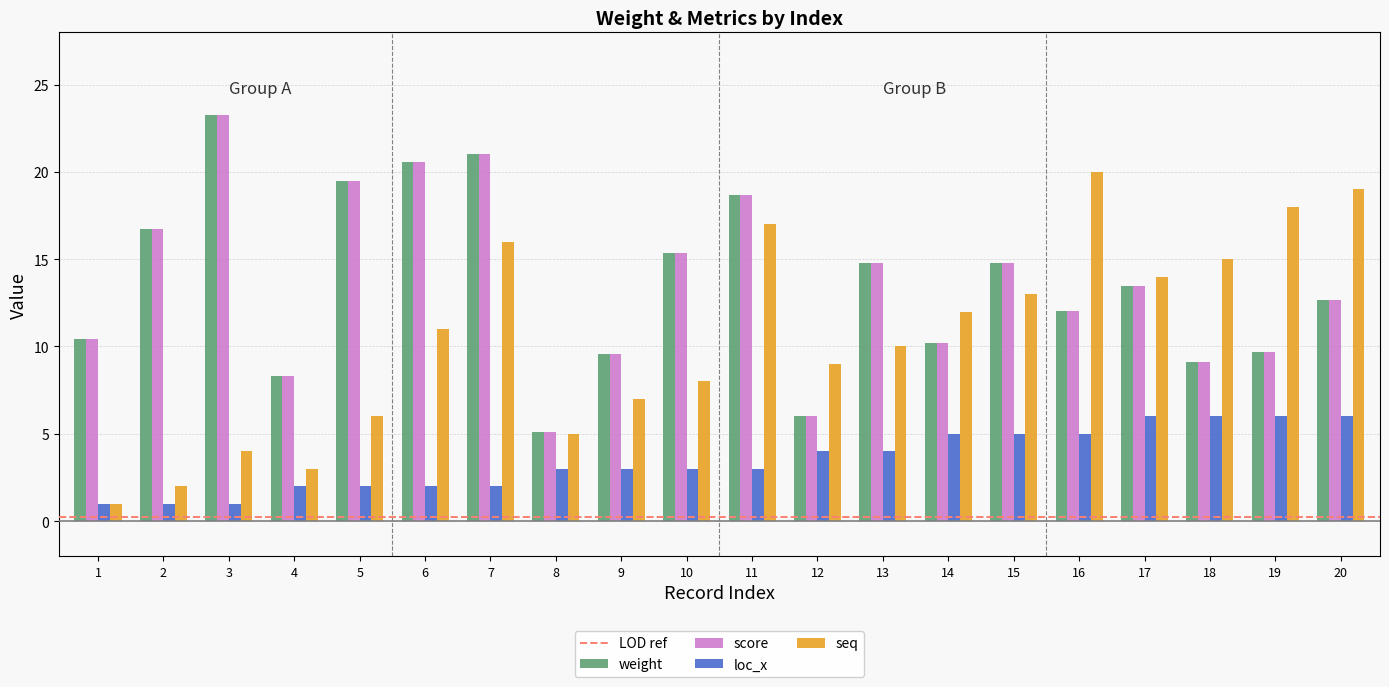

Between 14 and 20, which series saw the biggest shift?

seq